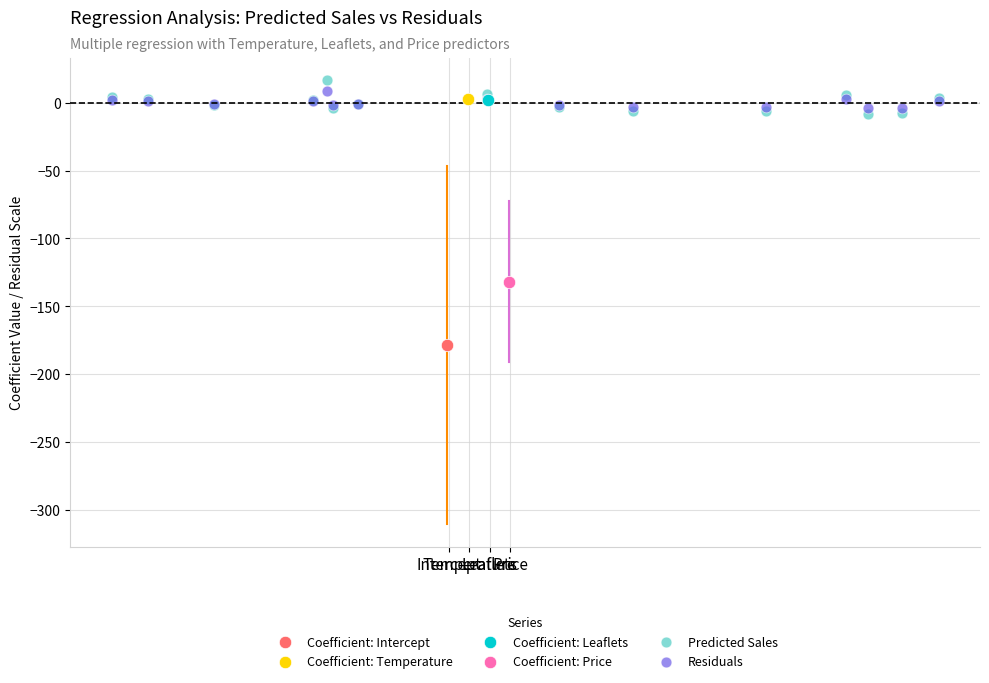

What are all the series names shown in the legend?

Coefficient: Intercept, Coefficient: Temperature, Coefficient: Leaflets, Coefficient: Price, Predicted Sales, Residuals